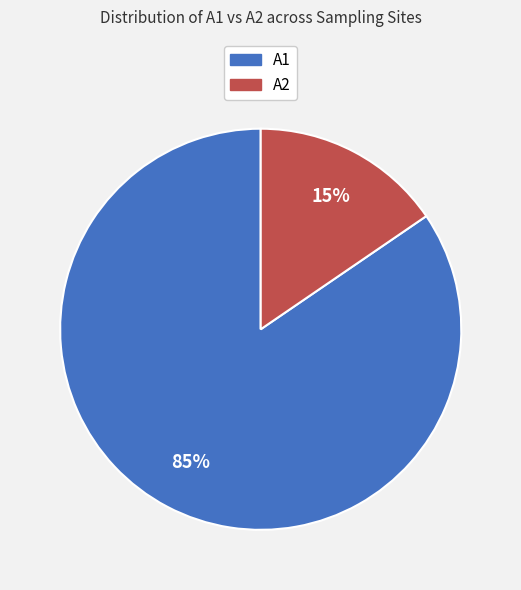

To the nearest percent, what is the average slice percentage?

50%